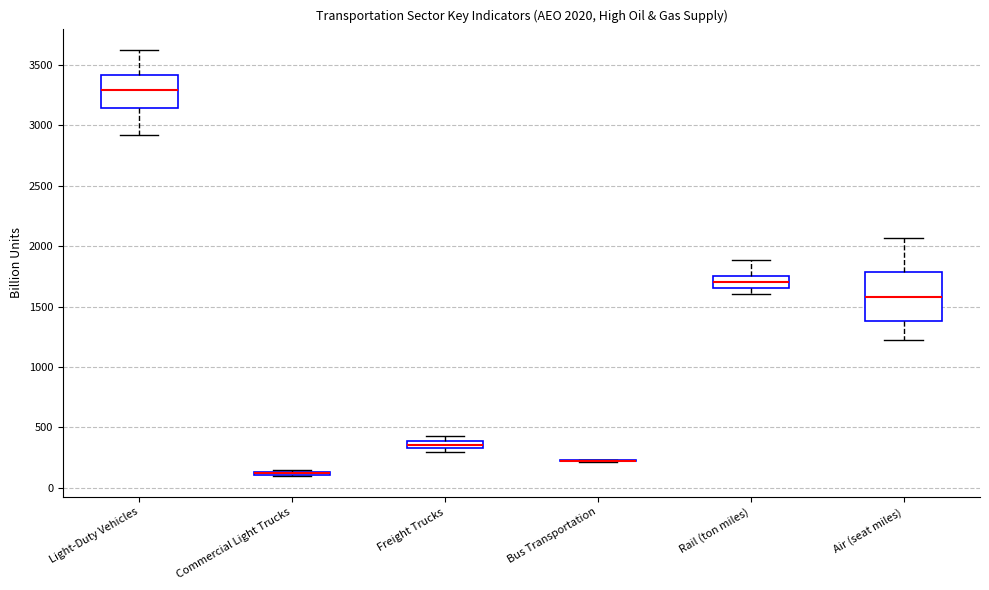

Which box is the tallest, from its lower edge to its upper edge?

Air (seat miles)